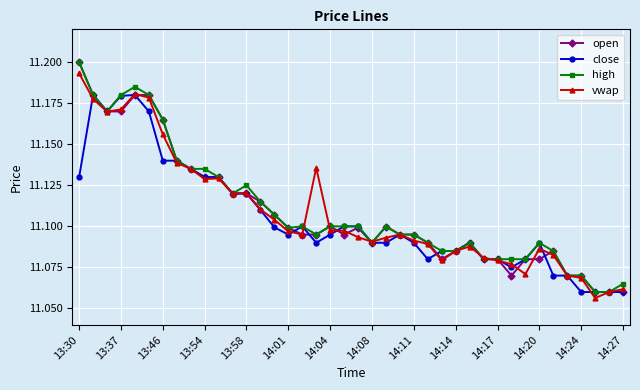

How many high values are between 11 and 12?

40